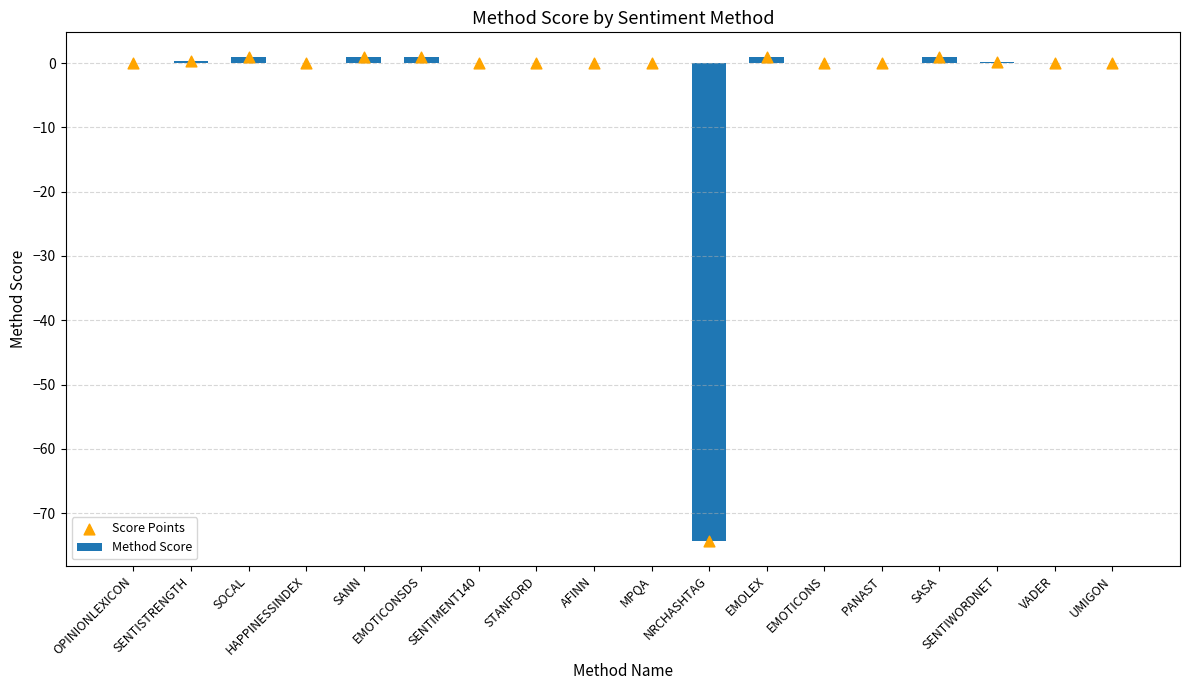

At which category is the sum across all series the highest?

SOCAL